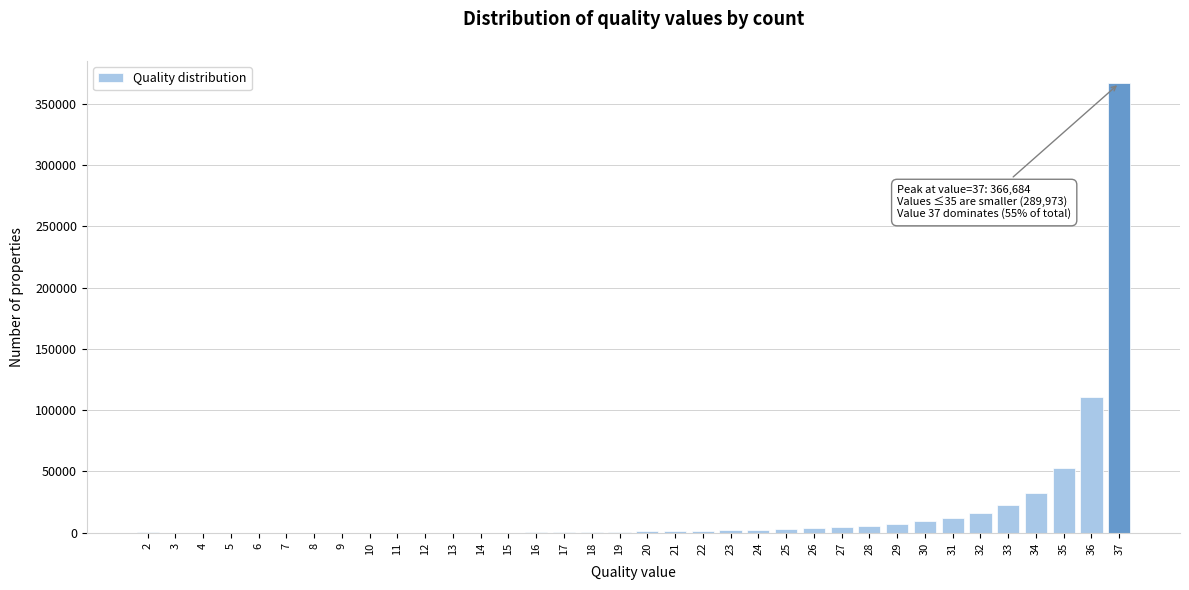

What is the maximum value shown in the chart?

366684